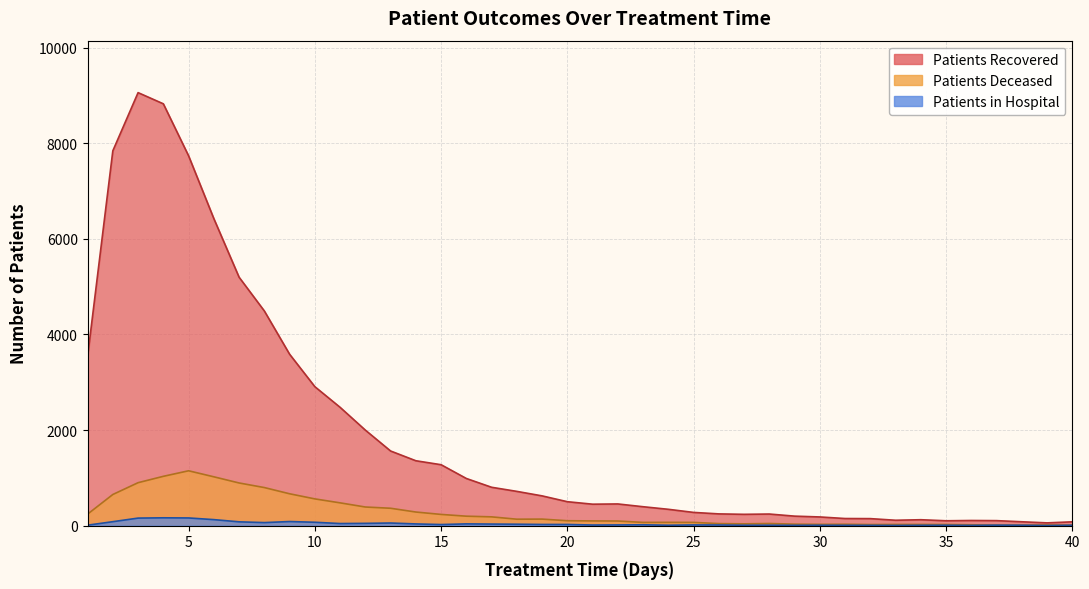

At which category is the sum across all series the highest?

3